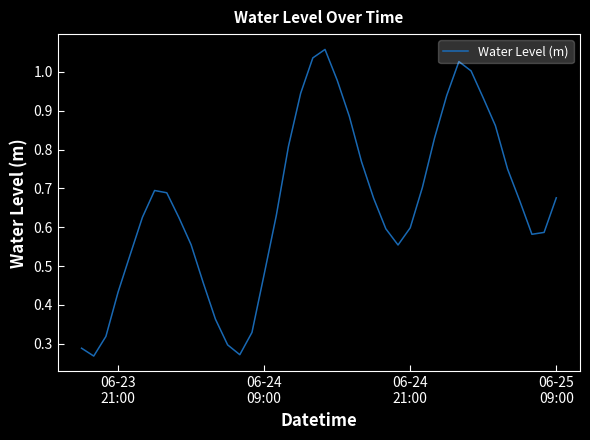

Does the chart have visible grid lines?

No